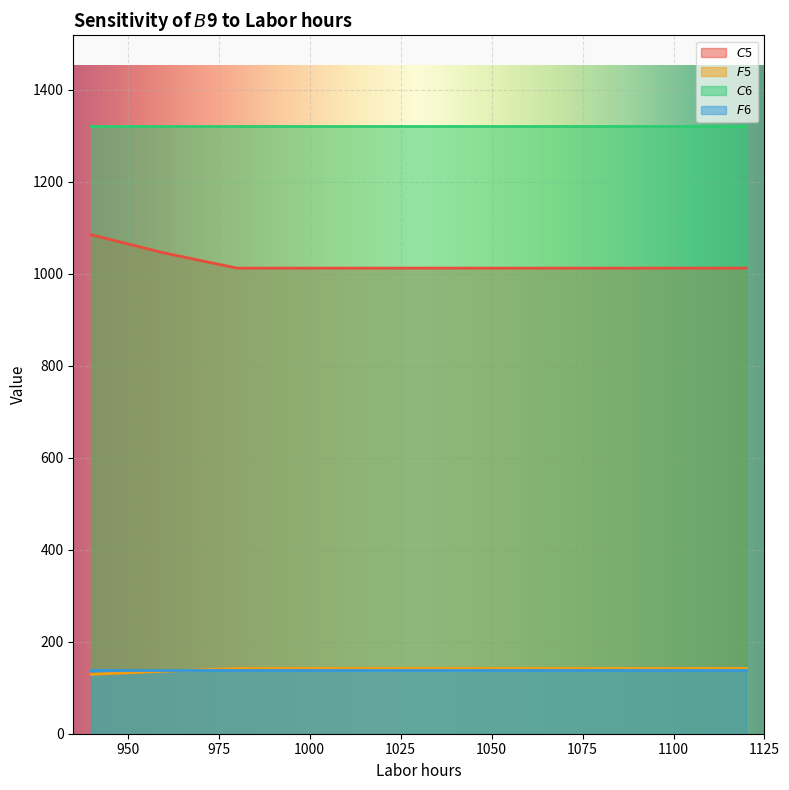

Which label corresponds to the smallest value in the chart?

940